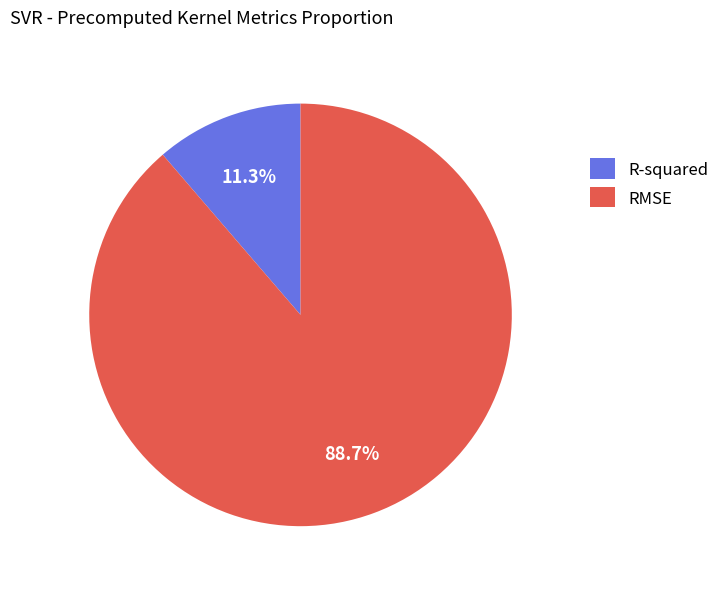

Is RMSE the majority of the pie?

Yes